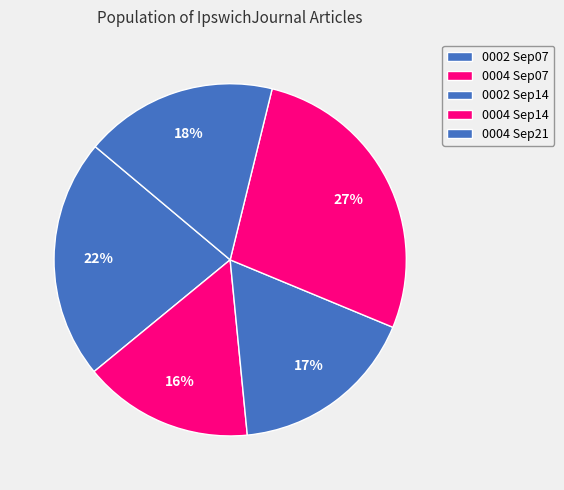

How many slices are in this pie chart?

5